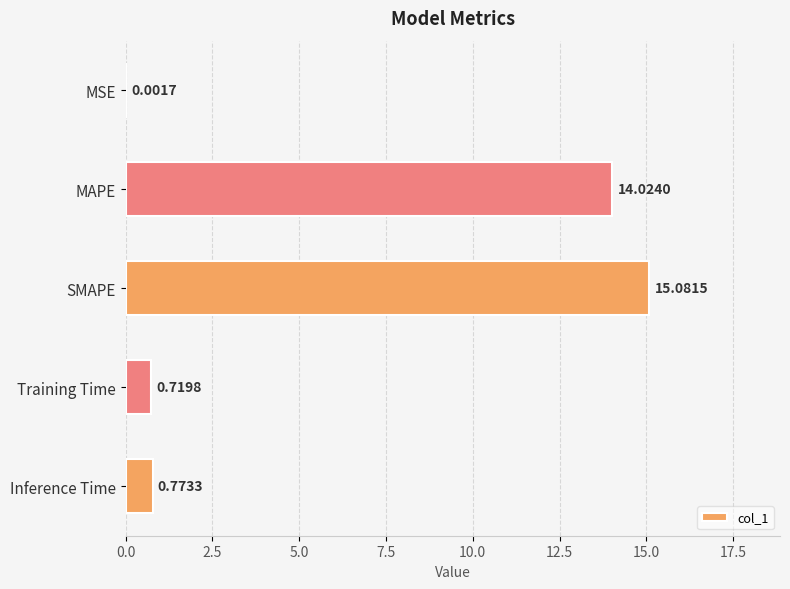

Between MSE and SMAPE, which is larger?

SMAPE